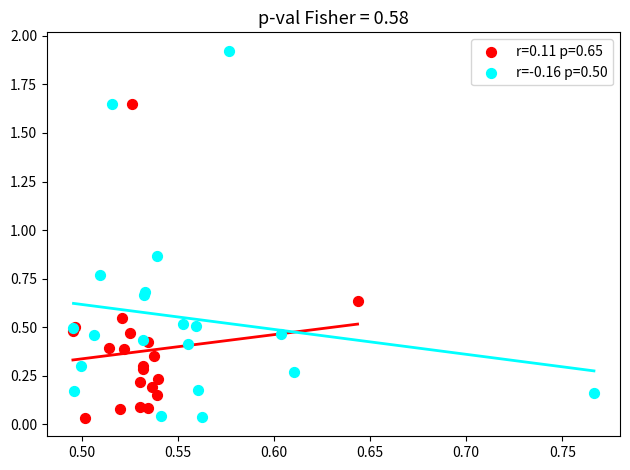

What are all the series names shown in the legend?

r=0.11 p=0.65, r=-0.16 p=0.50